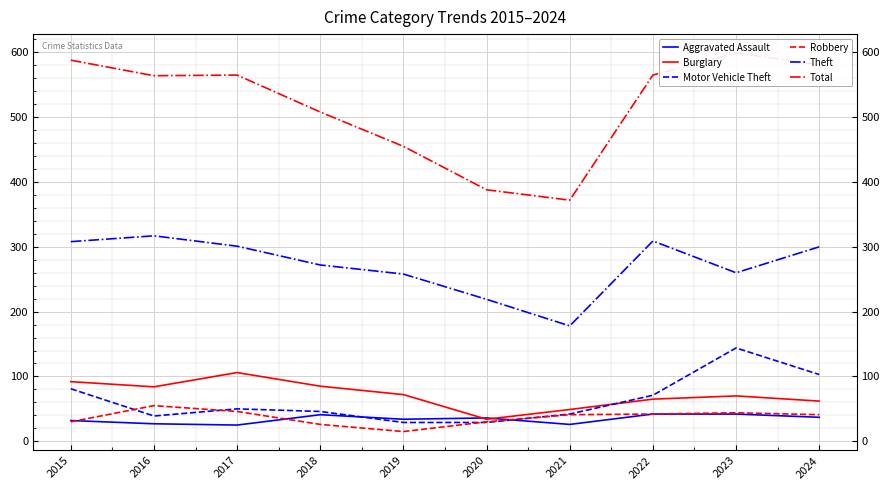

Rank the series by their maximum value, from highest to lowest.

Total, Theft, Motor Vehicle Theft, Burglary, Robbery, Aggravated Assault